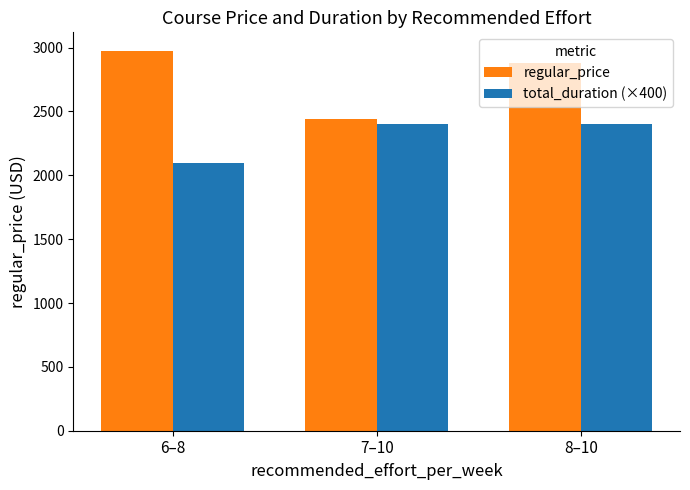

Rank the categories by regular_price value from highest to lowest.

6–8, 8–10, 7–10